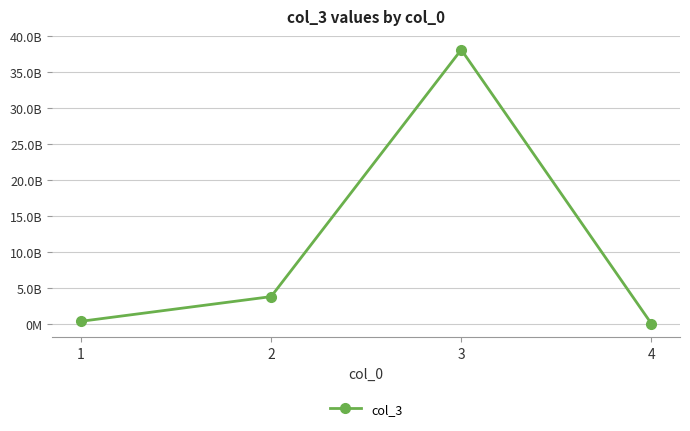

What is the difference between the values at 2 and 3?

34317066992